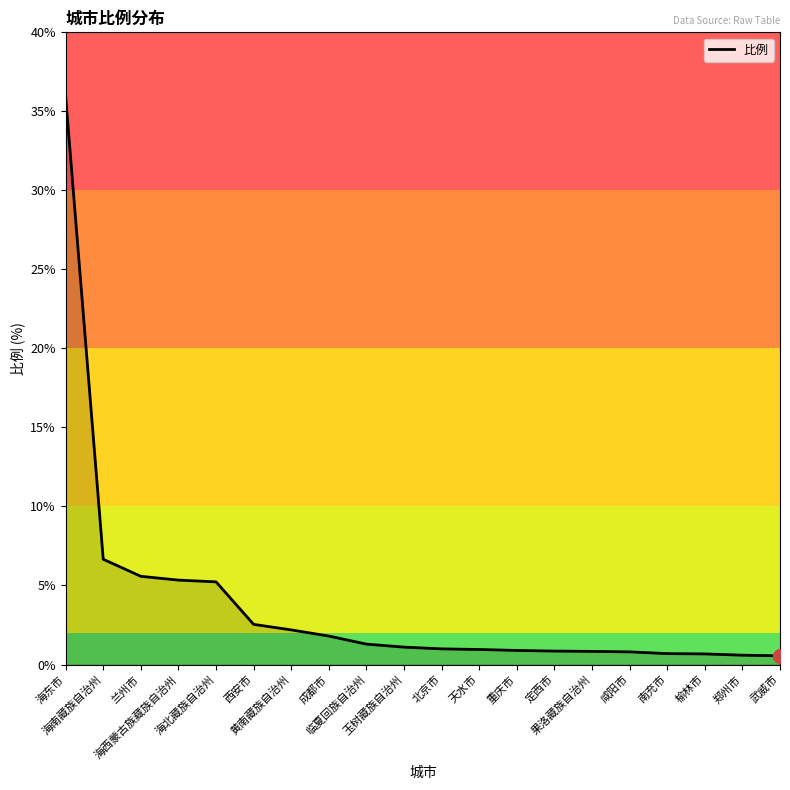

What value does the data have at 北京市?

1.0